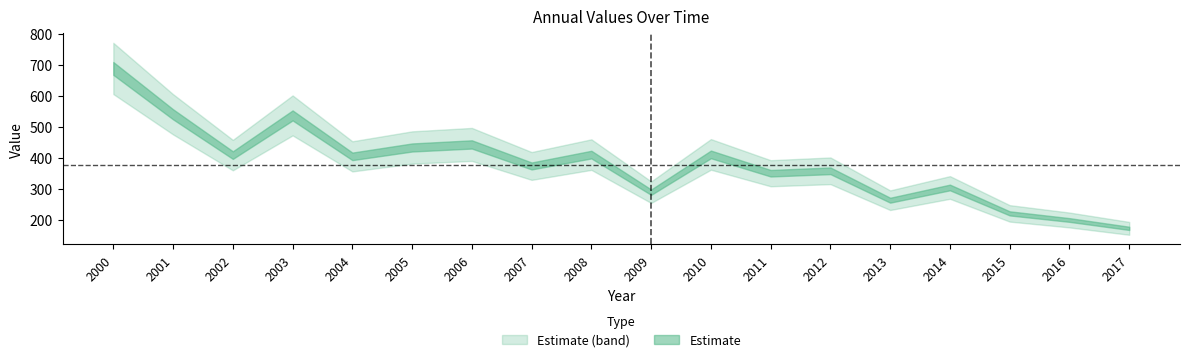

Reading left to right, extract all data points from this chart.

2000-06-15=688.1	2001-06-15=540.3	2002-06-15=408.8	2003-06-15=536.7	2004-06-15=404.8	2005-06-15=433.4	2006-06-15=443.2	2007-06-15=373.8	2008-06-15=410.4	2009-06-15=289.3	2010-06-15=411.1	2011-06-15=350.4	2012-06-15=358.2	2013-06-15=263.5	2014-06-15=304.5	2015-06-15=221.0	2016-06-15=199.7	2017-06-15=172.8